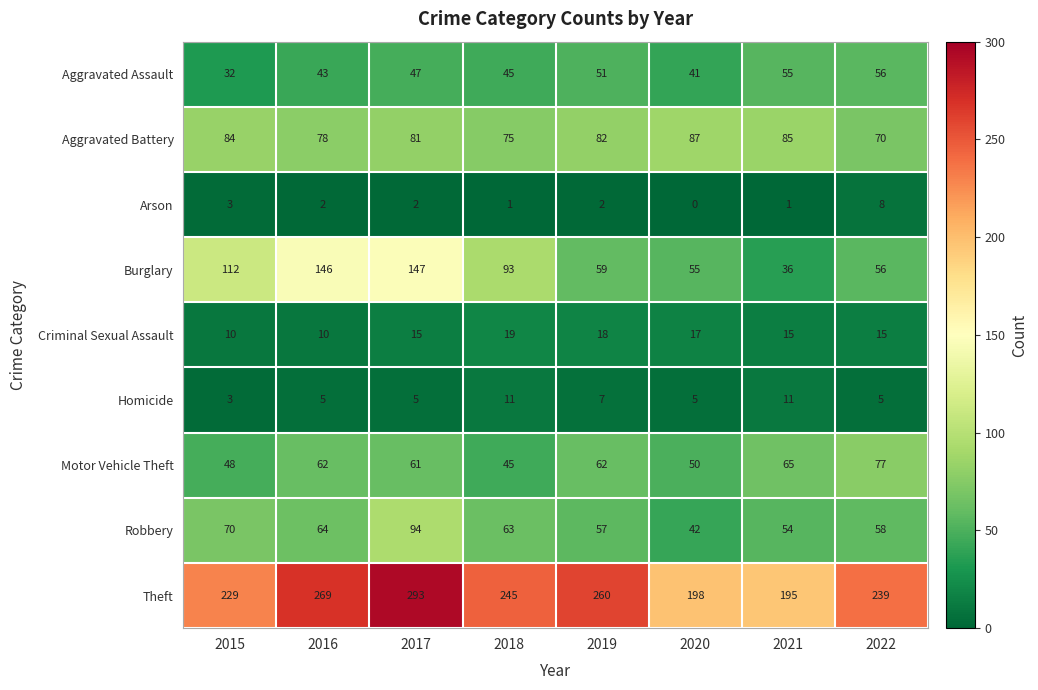

What is the minimum value for Burglary?

36